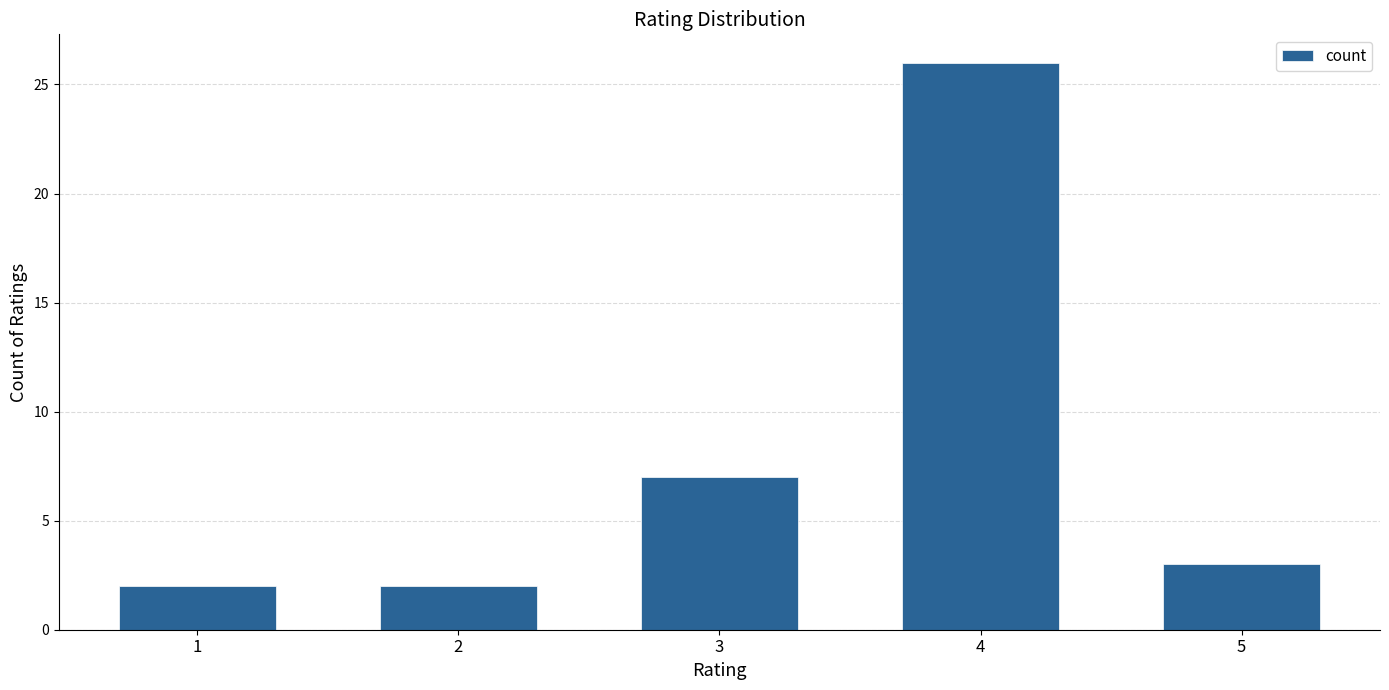

What is the change in value from 3 to 4?

+19